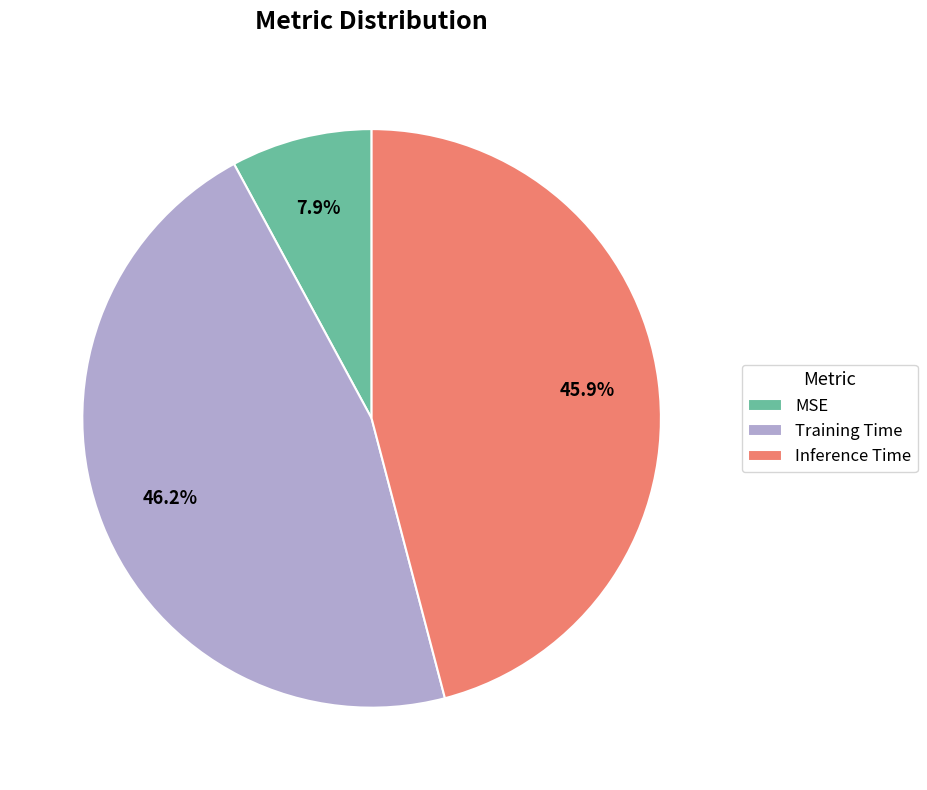

Which category has the smallest portion of the pie?

MSE